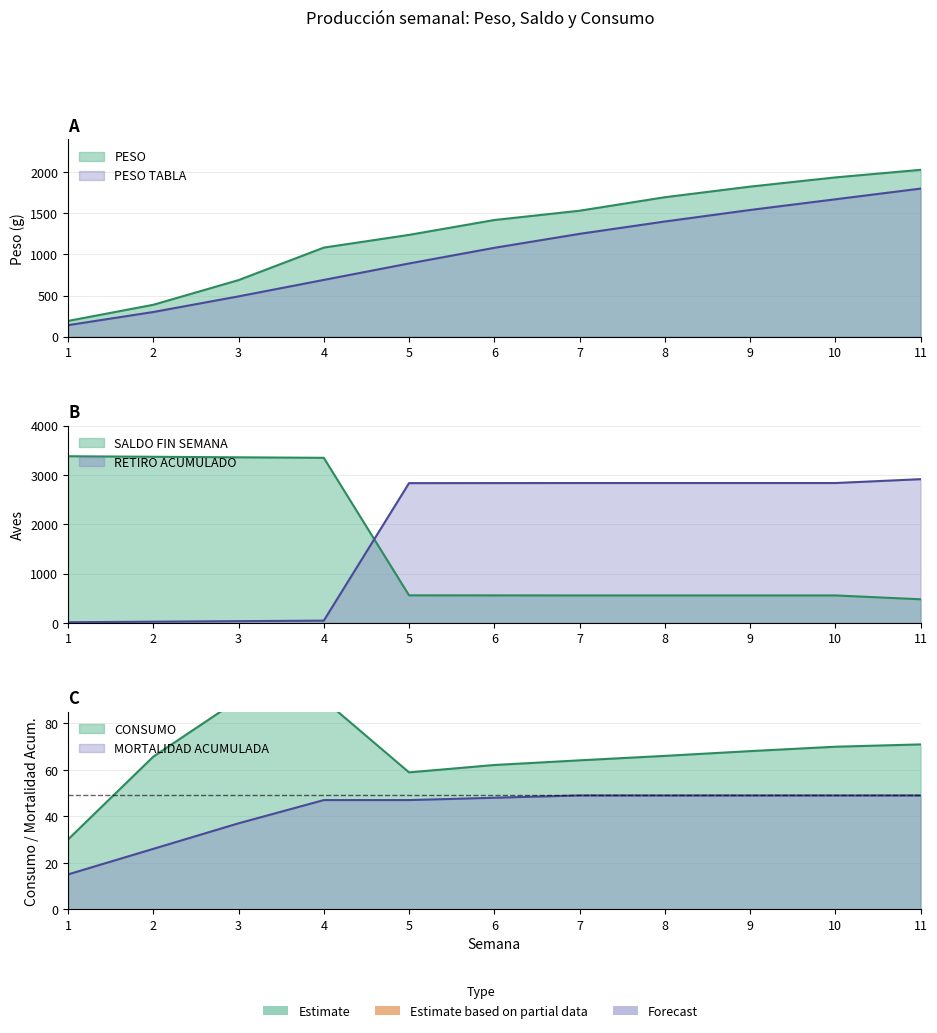

True or false: PESO TABLA and CONSUMO cross at least once.

False